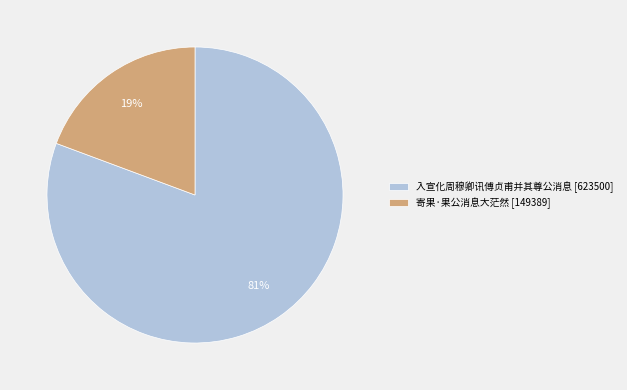

Rank the categories by value from highest to lowest.

入宣化周穆卿讯傅贞甫并其尊公消息, 寄果·果公消息大茫然